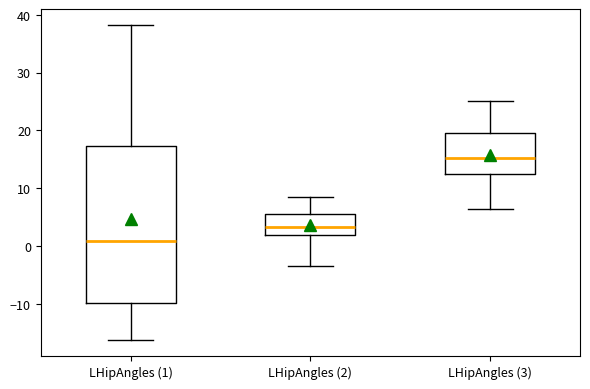

Reading left to right, read every box against the y-axis: the position of its median line, the range the box covers, and the ends of its whiskers. The values are not printed on the chart, so give them approximately, as read against the axis.

LHipAngles (1): median 1, box -10 to 17, whiskers -16 to 38
LHipAngles (2): median 3, box 2 to 6, whiskers -3 to 8
LHipAngles (3): median 15, box 13 to 20, whiskers 6 to 25